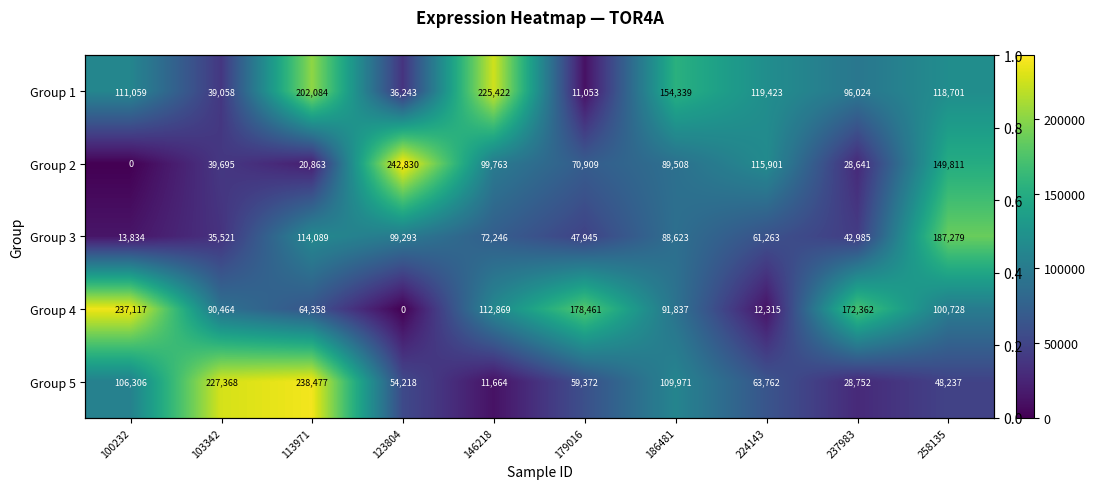

True or false: Group 2 has a value of 20863 at 113971.

True